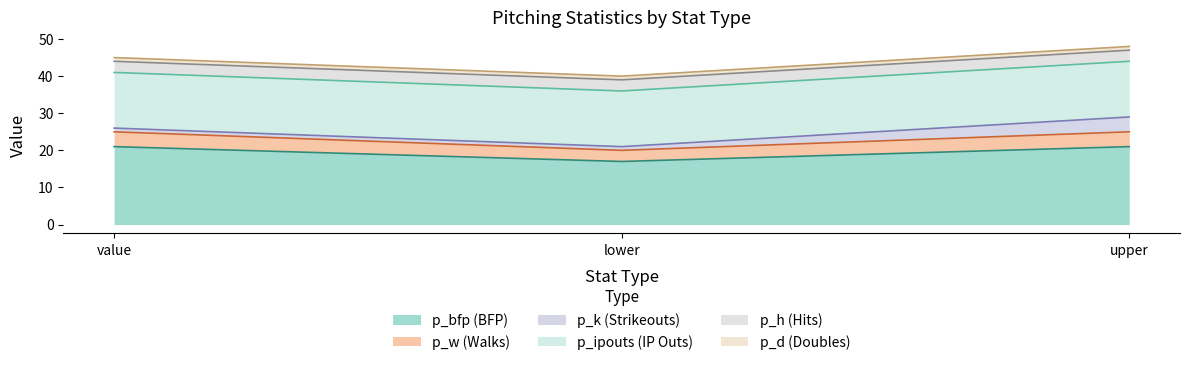

At which category does the chart reach its minimum across all series?

value